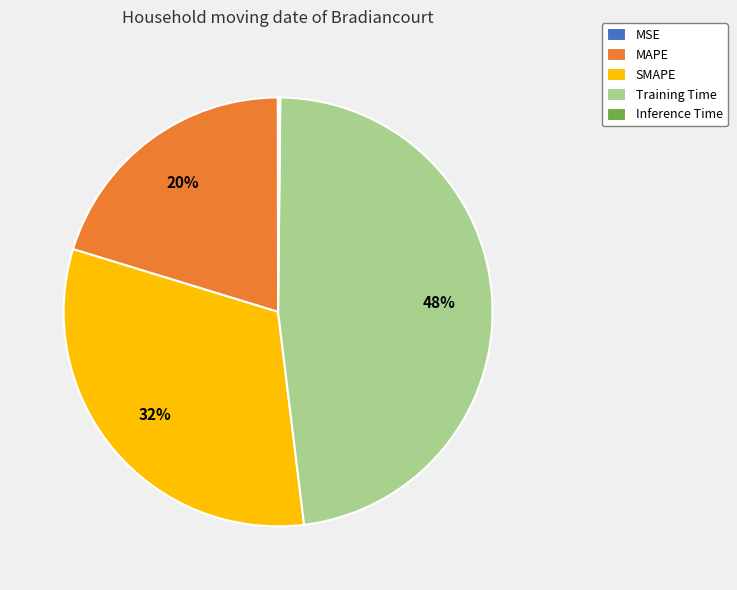

Is it true that MAPE is 12% of the pie?

False